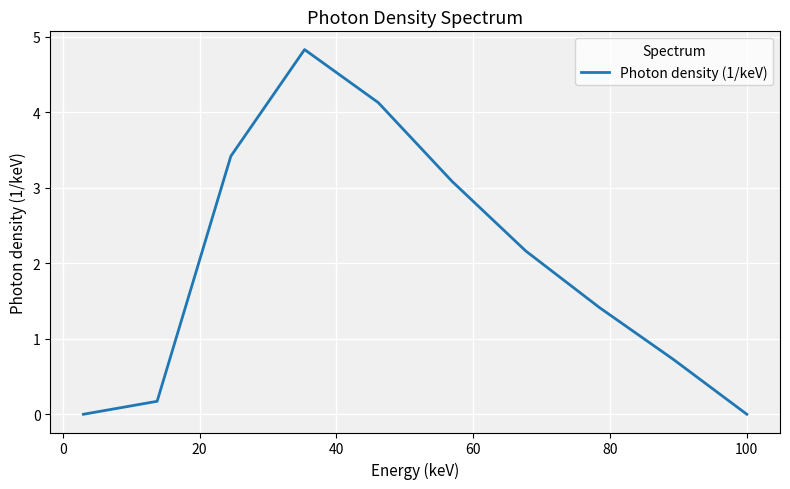

What is the difference between the maximum and minimum values?

4.8